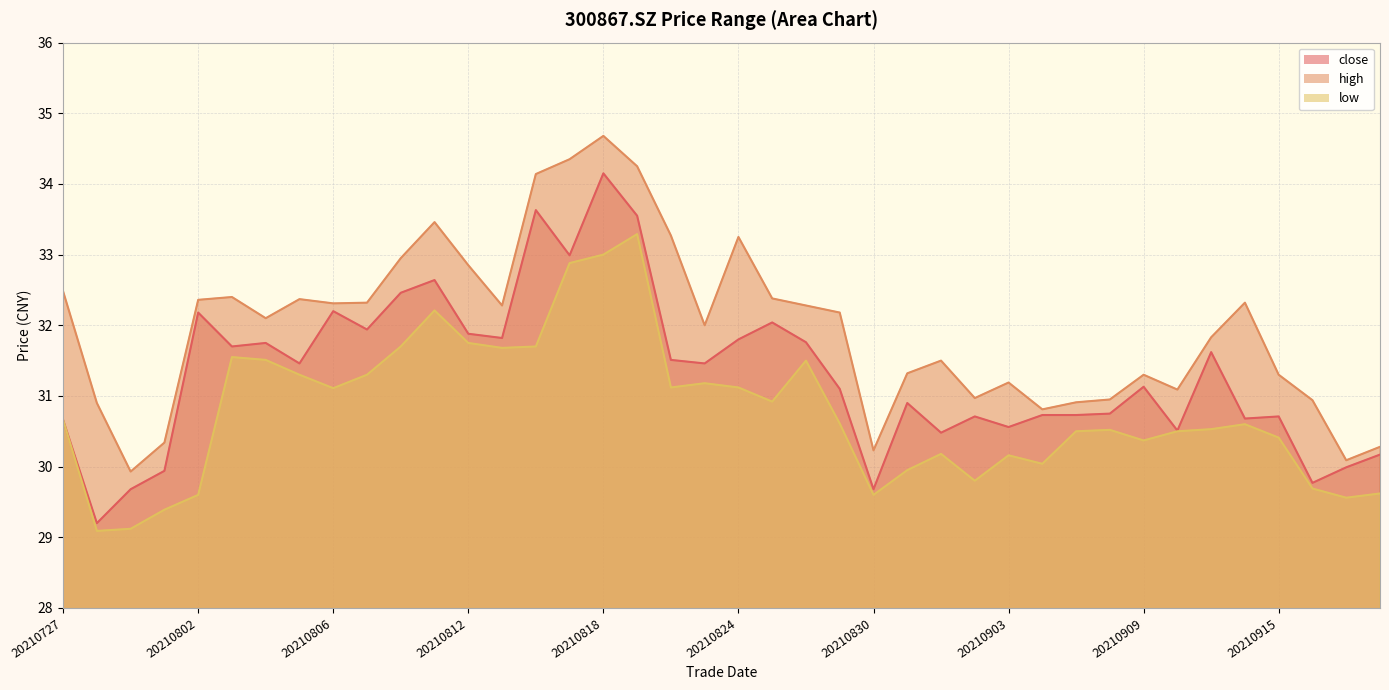

True or false: low has a value of 30.4 at 20210915.

True